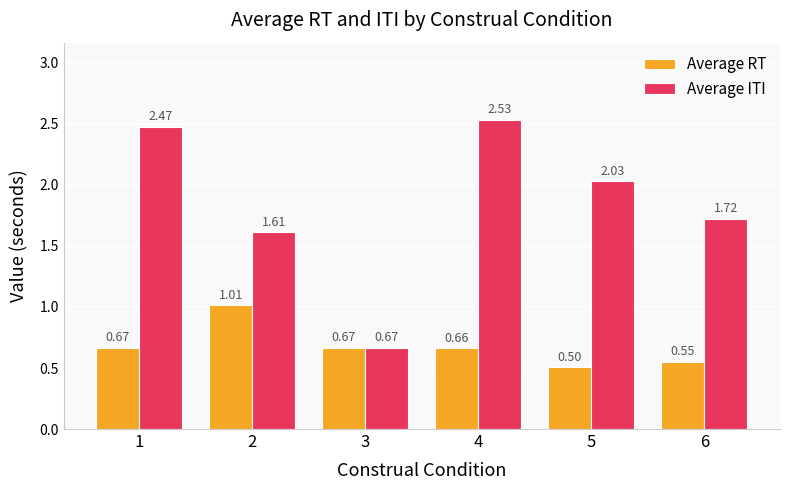

Rank the series by their maximum value, from highest to lowest.

Average ITI, Average RT